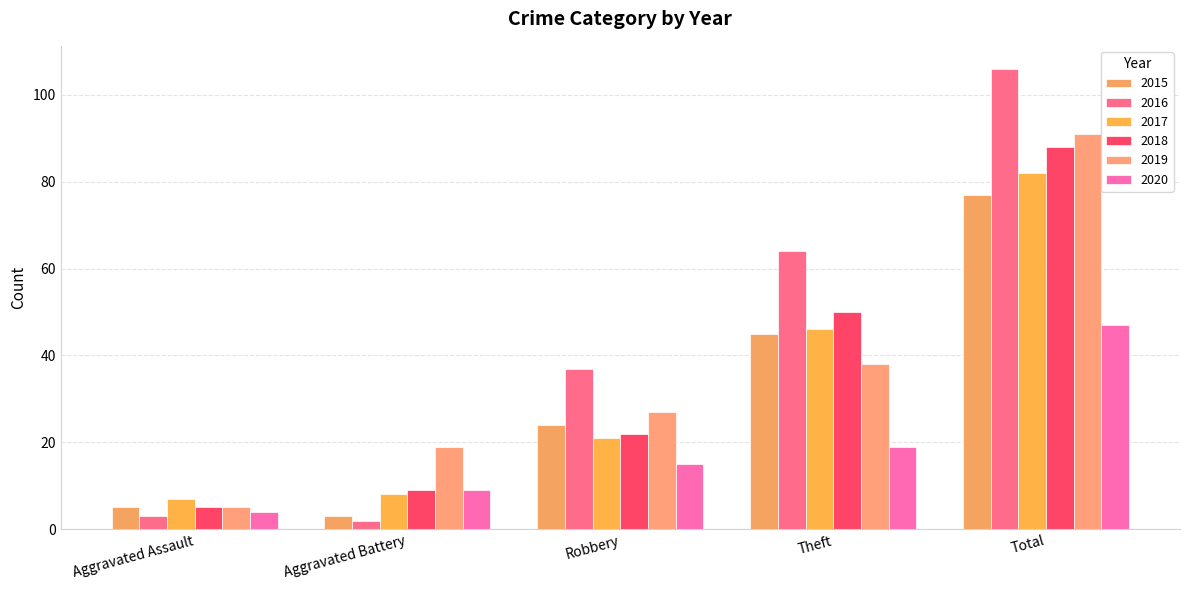

Reading left to right, extract all data points from this chart.

2015: Aggravated Assault=5	Aggravated Battery=3	Robbery=24	Theft=45	Total=77
2016: Aggravated Assault=3	Aggravated Battery=2	Robbery=37	Theft=64	Total=106
2017: Aggravated Assault=7	Aggravated Battery=8	Robbery=21	Theft=46	Total=82
2018: Aggravated Assault=5	Aggravated Battery=9	Robbery=22	Theft=50	Total=88
2019: Aggravated Assault=5	Aggravated Battery=19	Robbery=27	Theft=38	Total=91
2020: Aggravated Assault=4	Aggravated Battery=9	Robbery=15	Theft=19	Total=47